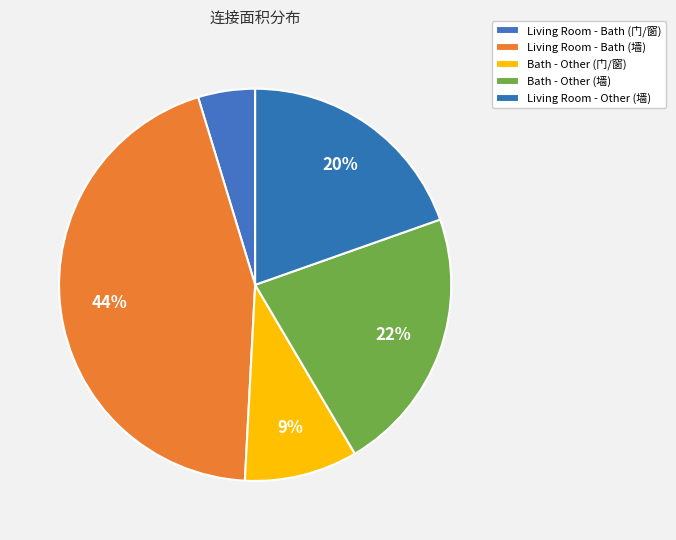

Count the number of slices in the pie.

5